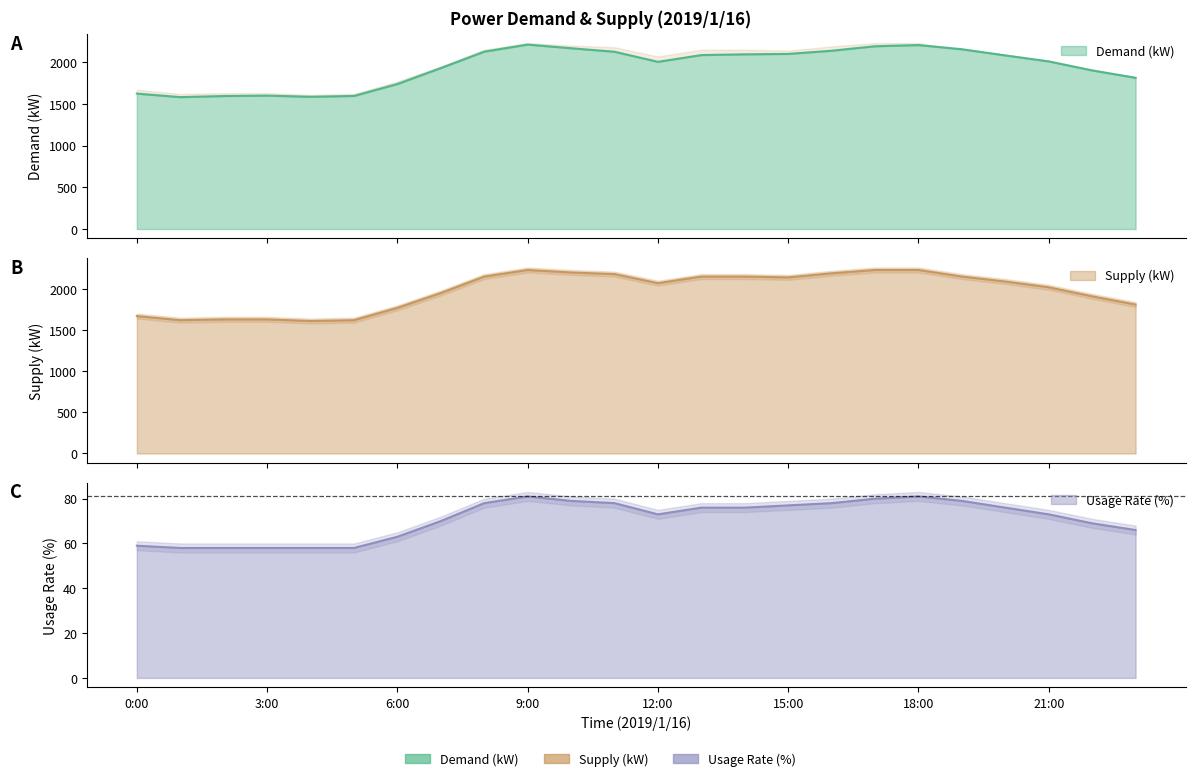

At which label does Usage Rate (%) reach its minimum?

1:00